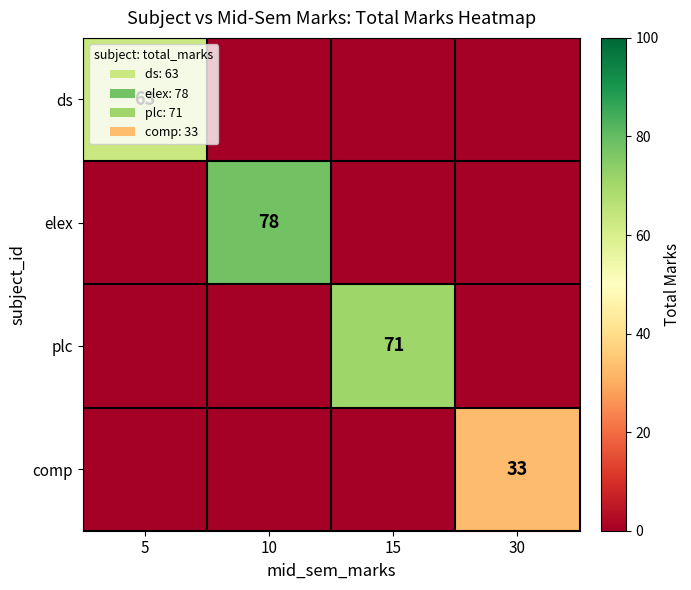

At how many categories does at least one series exceed 29?

4